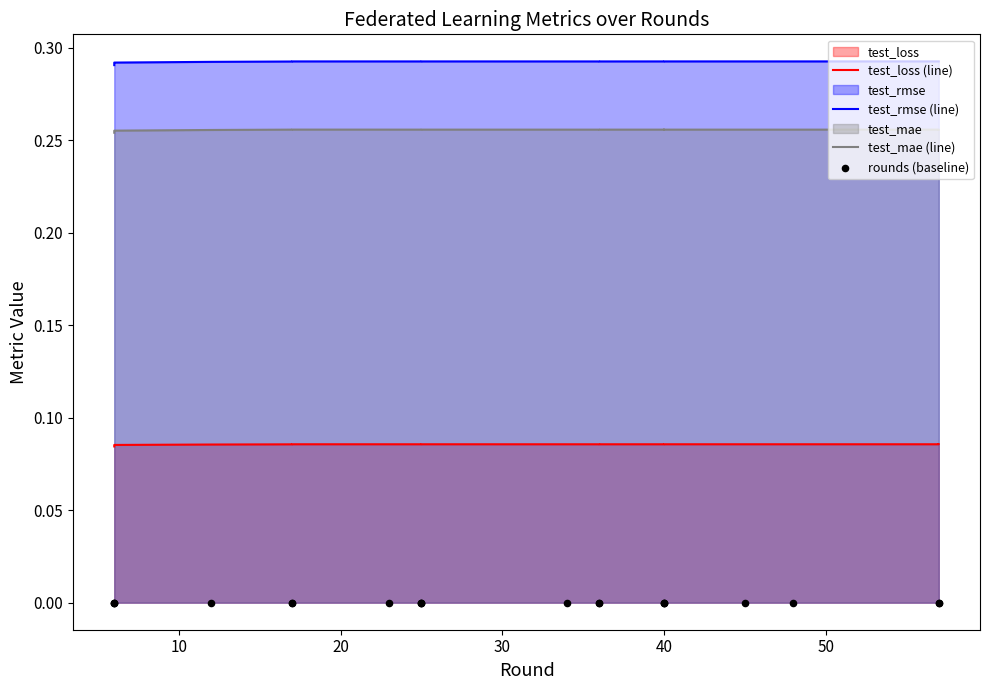

Is the value of rounds (baseline) at 15 greater than the value of test_loss (line) at 20?

No